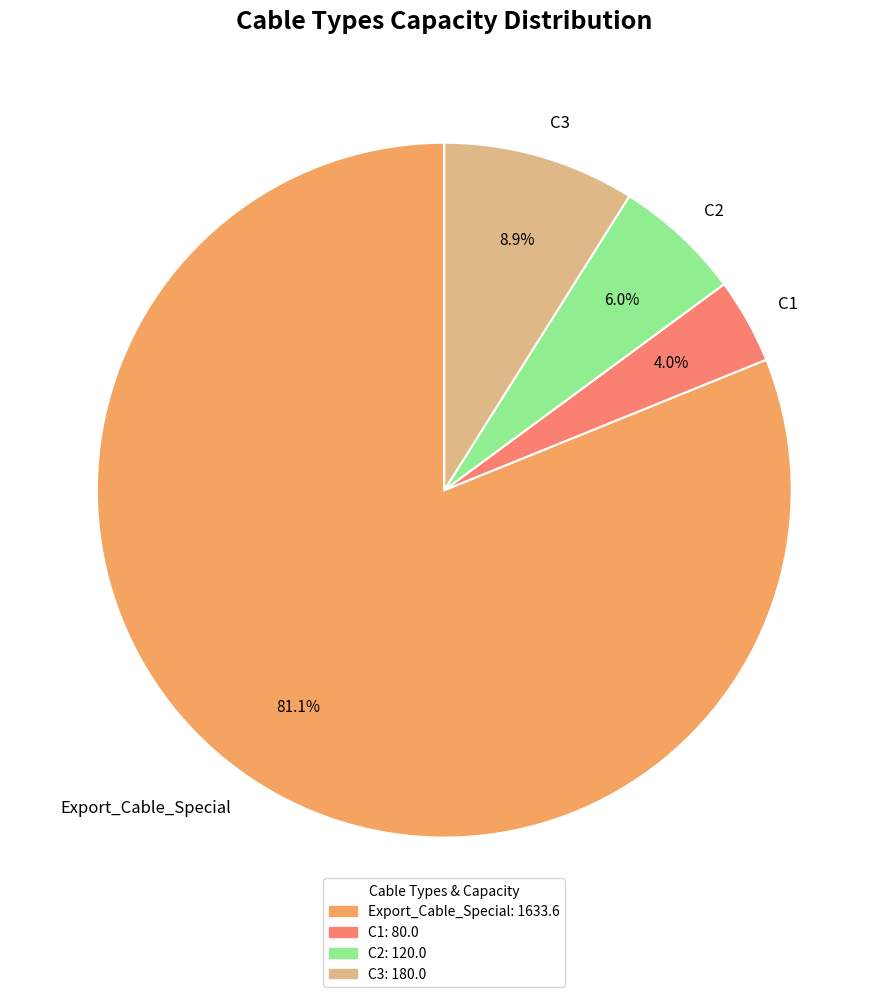

Does any single category account for the majority?

Yes